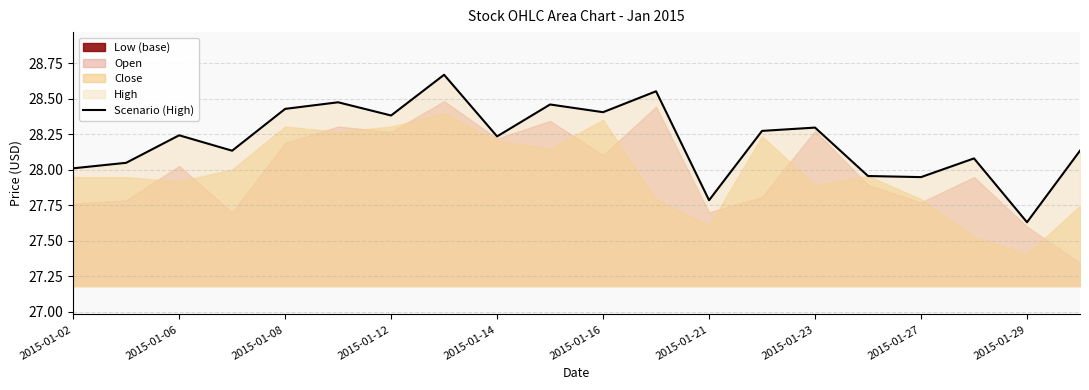

What is the value of the 7th point from the left?

28.4